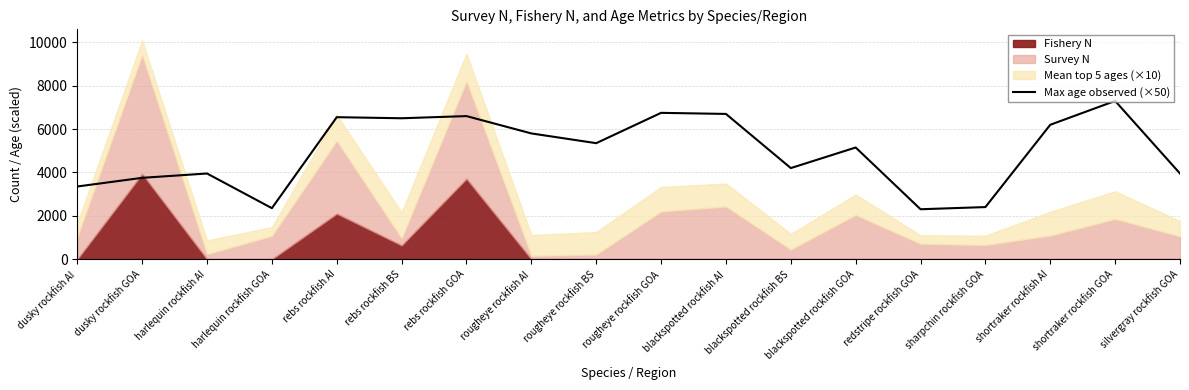

What is the sum of the values at rougheye rockfish AI and sharpchin rockfish GOA?

8200